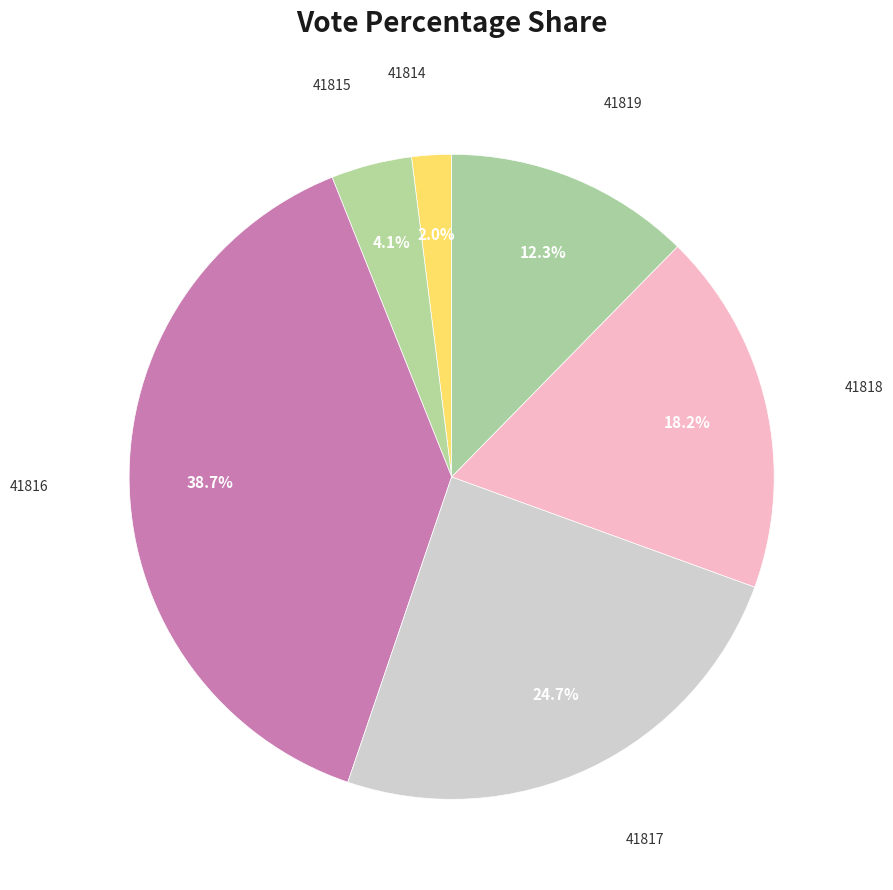

Is there any slice that represents more than half of the pie?

No